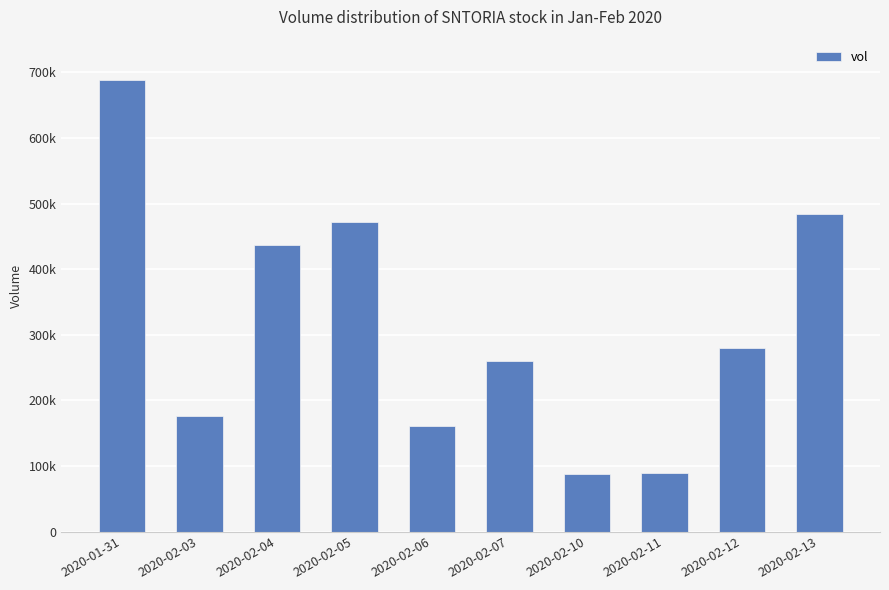

Reading right to left, extract all data points from this chart.

2020-02-13=484000	2020-02-12=279300	2020-02-11=88500	2020-02-10=87700	2020-02-07=259600	2020-02-06=161200	2020-02-05=471500	2020-02-04=437100	2020-02-03=176500	2020-01-31=688300